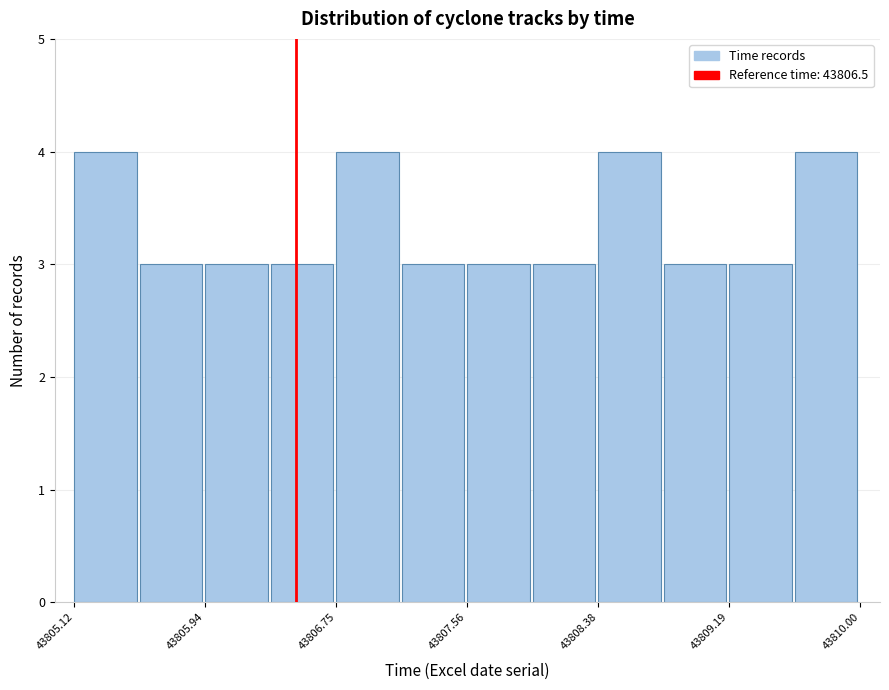

Reading left to right, list every bar in this chart as the range it spans on the x-axis followed by its height. Neither the bar edges nor the heights are printed on the chart, so give them approximately, as read against the axes.

43805.1 to 43805.5: 4
43805.5 to 43805.9: 3
43805.9 to 43806.3: 3
43806.3 to 43806.8: 3
43806.8 to 43807.2: 4
43807.2 to 43807.6: 3
43807.6 to 43808.0: 3
43808.0 to 43808.4: 3
43808.4 to 43808.8: 4
43808.8 to 43809.2: 3
43809.2 to 43809.6: 3
43809.6 to 43810.0: 4